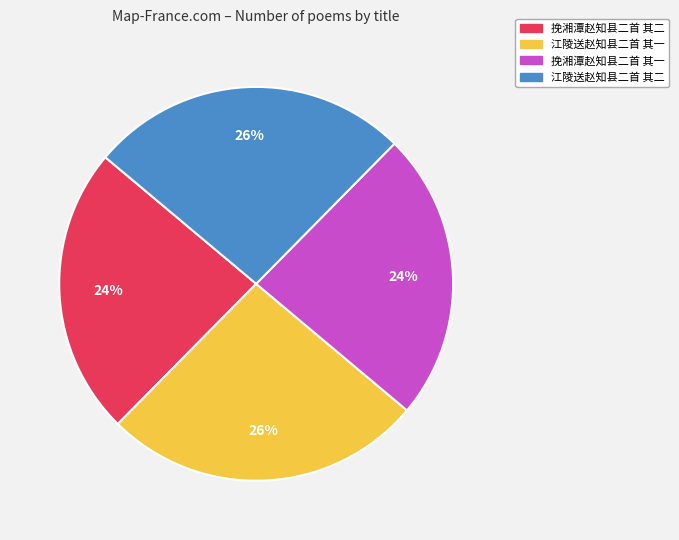

Is the sum of 挽湘潭赵知县二首 其一 and 挽湘潭赵知县二首 其二 greater than half?

No